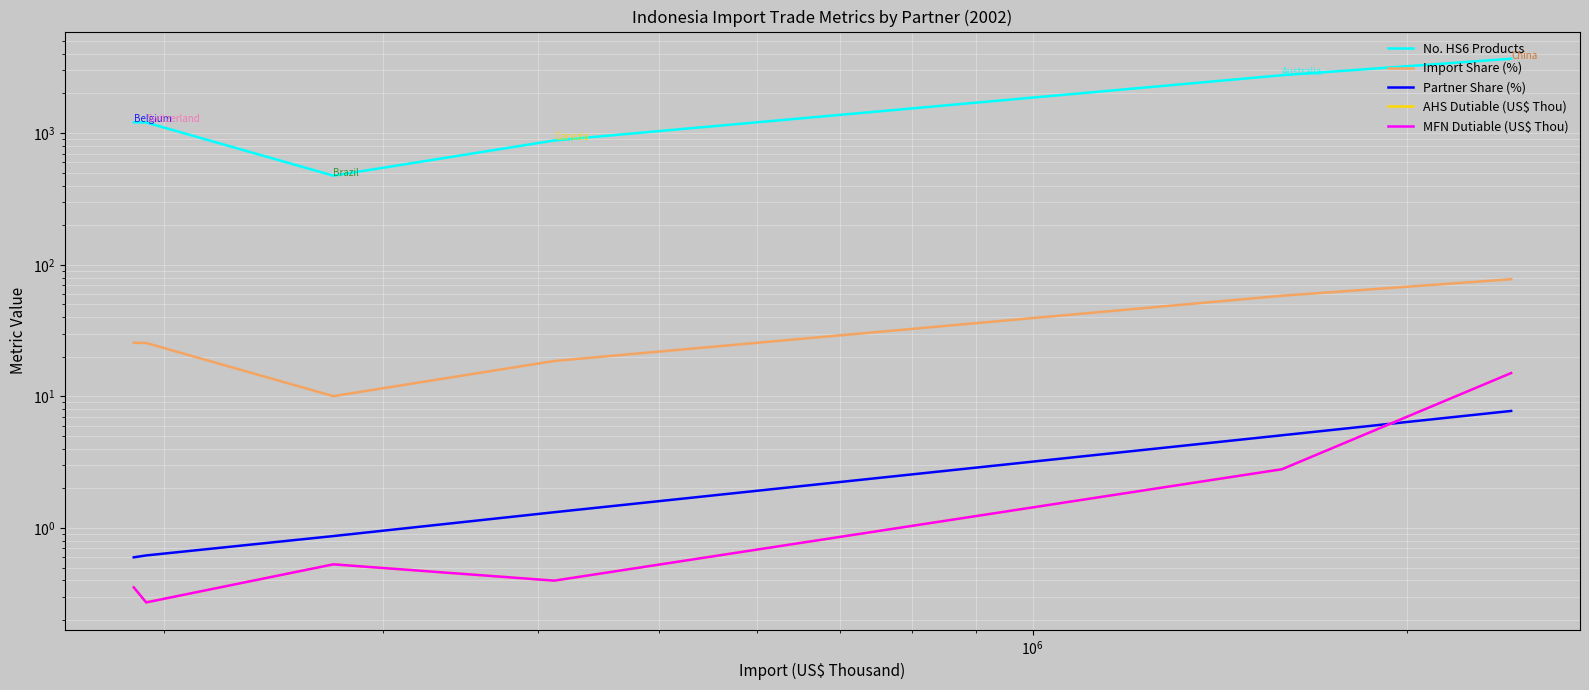

True or false: Import Share (%) and No. HS6 Products intersect in this chart.

False